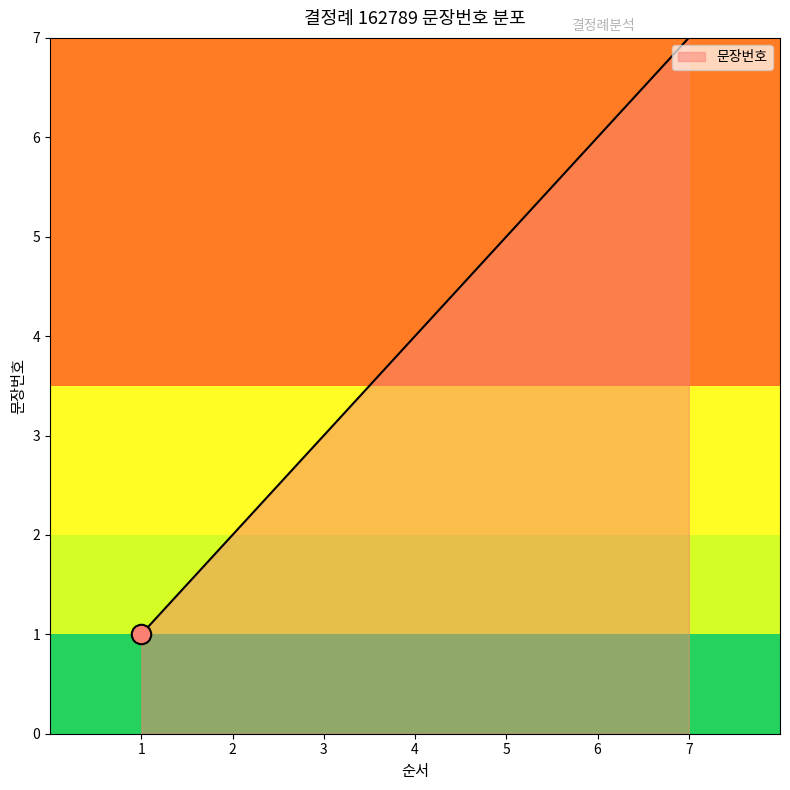

What is the difference between the maximum and minimum values?

6.0